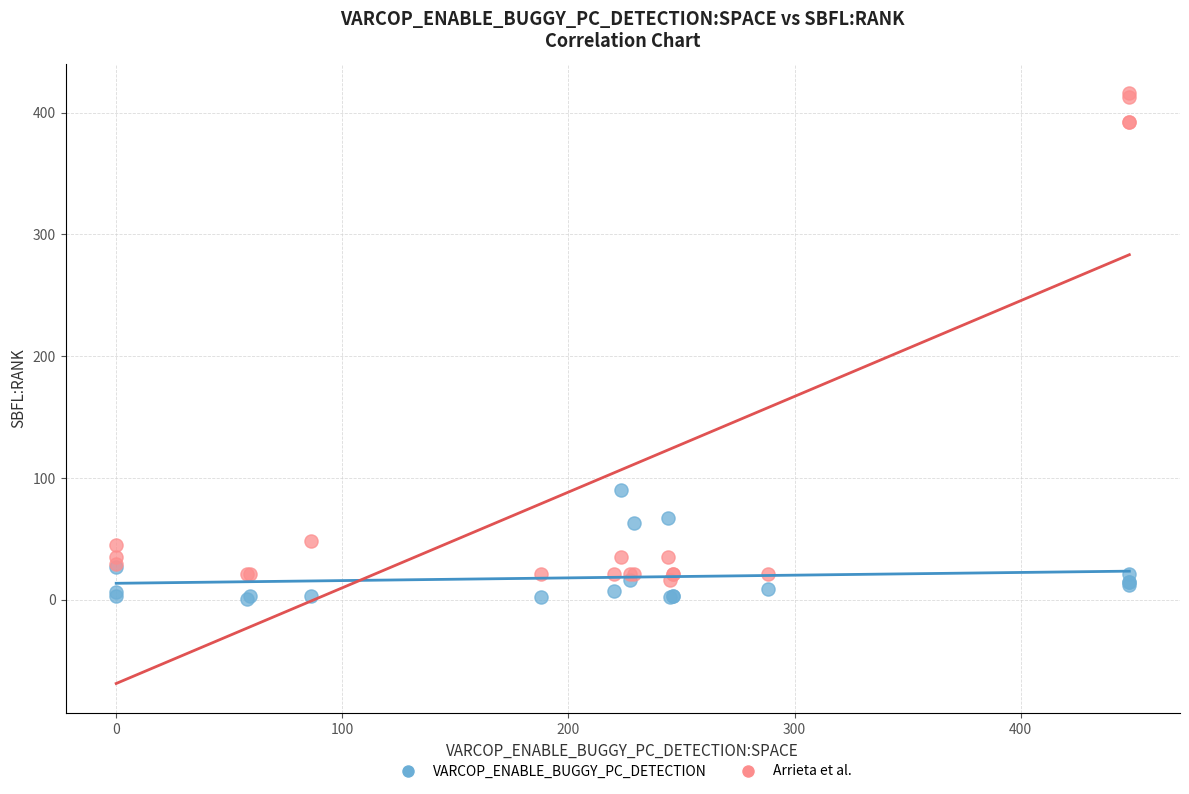

Which series contains the highest Y value?

Arrieta et al.